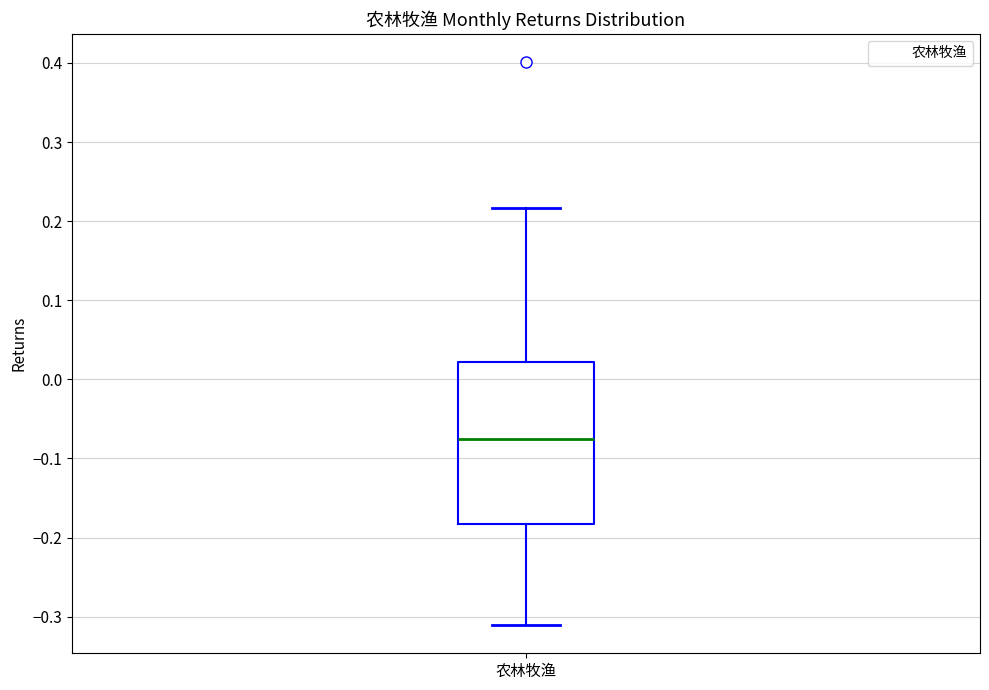

Read this box plot against the y-axis: the position of the median line, the range covered by the box, and the ends of both whiskers. The values are not printed on the chart, so give them approximately, as read against the axis.

median -0.08, box -0.18 to 0.02, whiskers -0.31 to 0.22